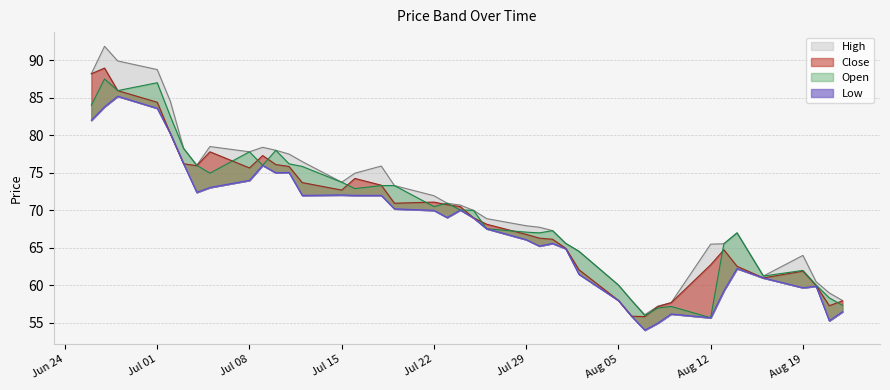

Does the chart display data point markers on the line(s)?

No